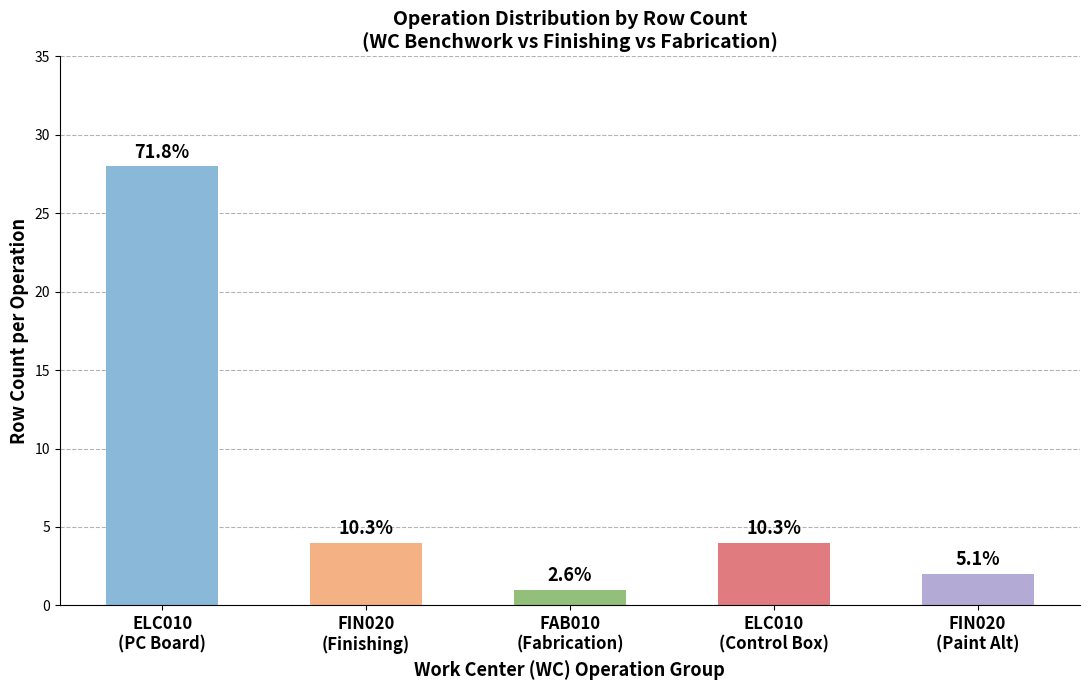

How many bars are there in total?

5